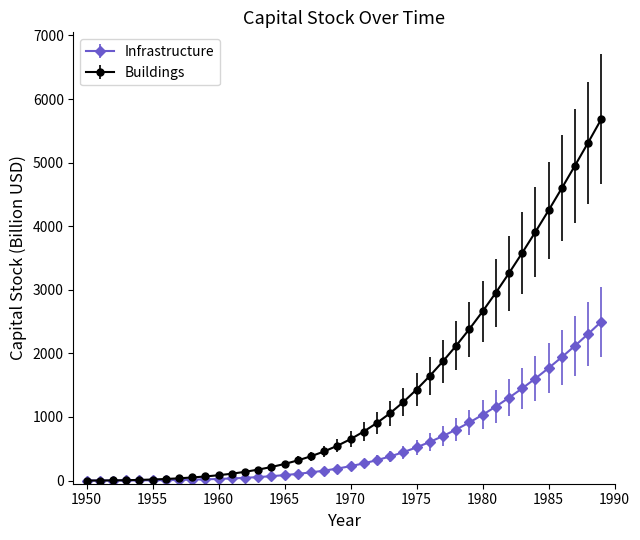

Which series has the largest range (max minus min)?

Buildings